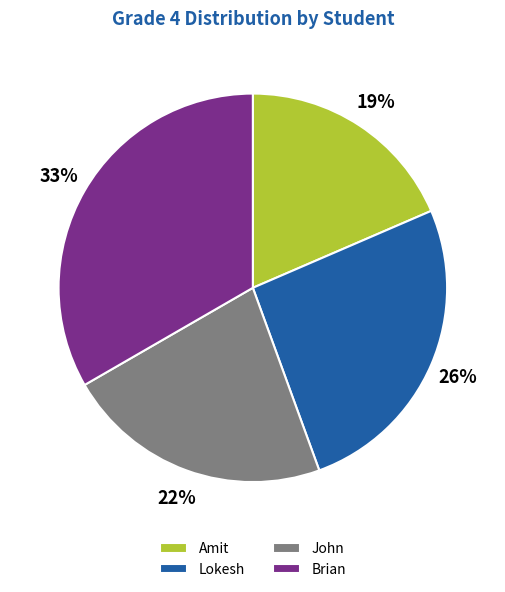

What is the ratio of the value at Lokesh to the value at Amit?

1.4